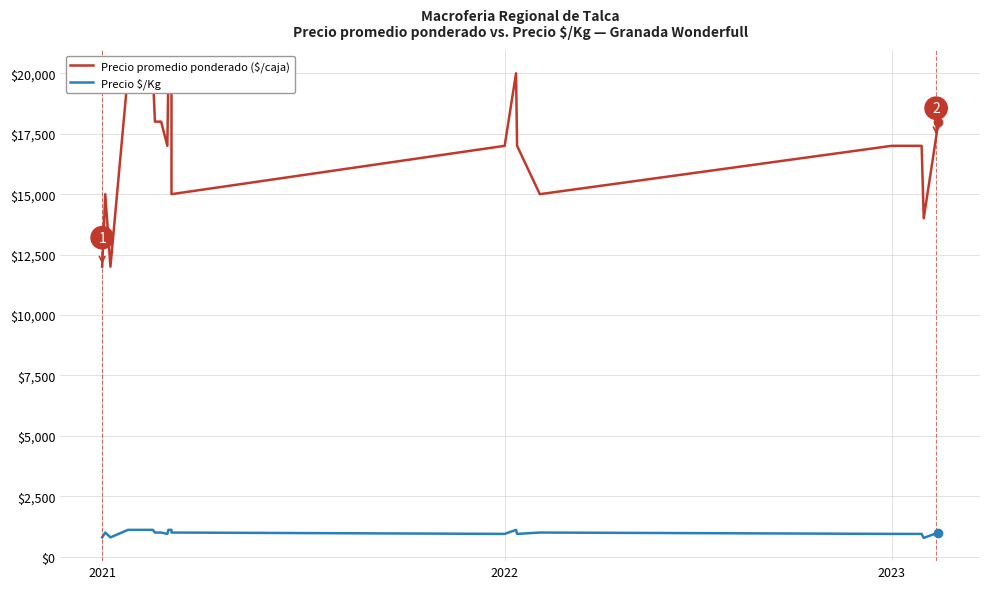

True or false: Precio promedio ponderado ($/caja) has more than 0 points higher than both neighbors.

True